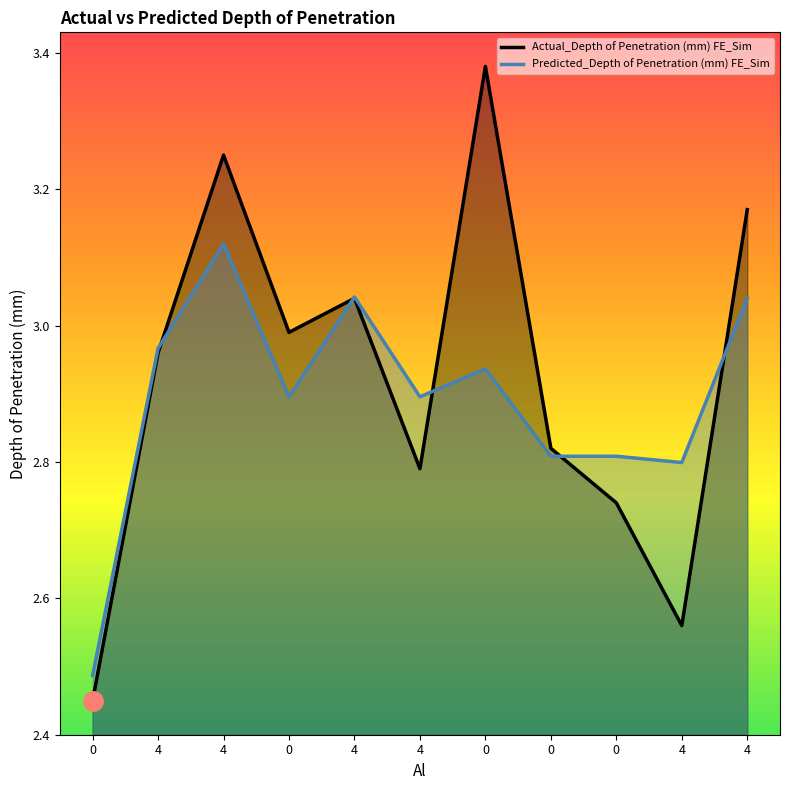

What is the highest value of the Actual_Depth of Penetration (mm) FE_Sim series?

3.4